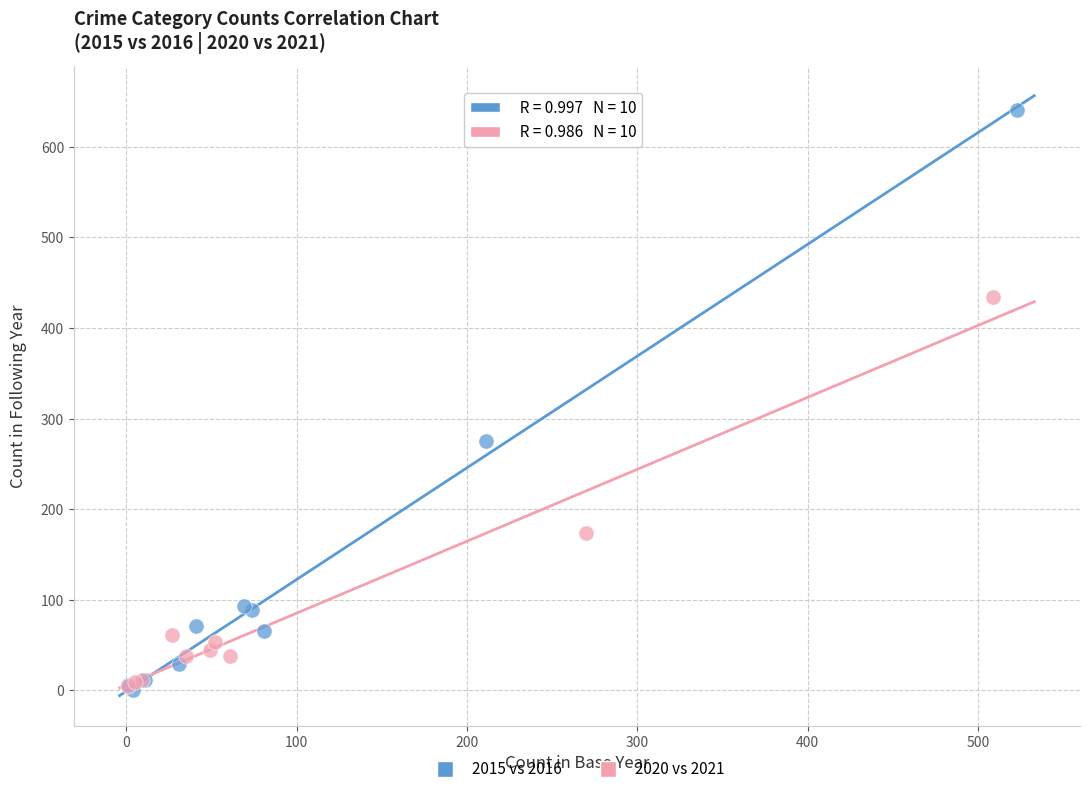

Which series has the widest spread of Y values?

2015 vs 2016